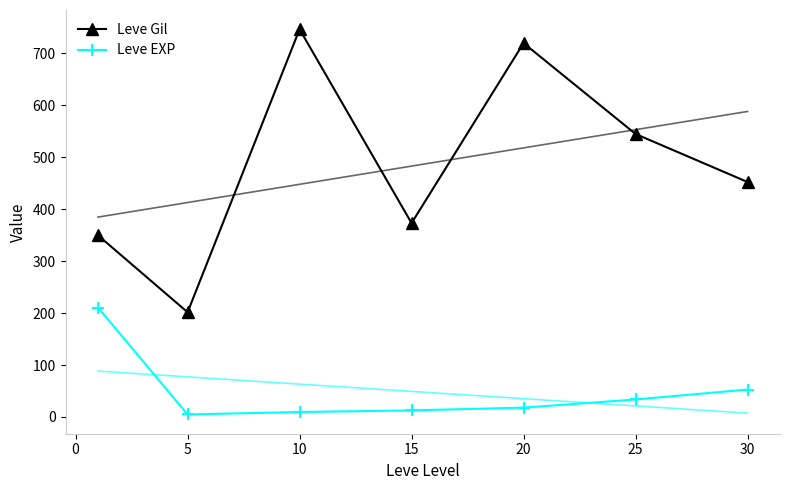

What is the maximum value shown in the chart?

746.7